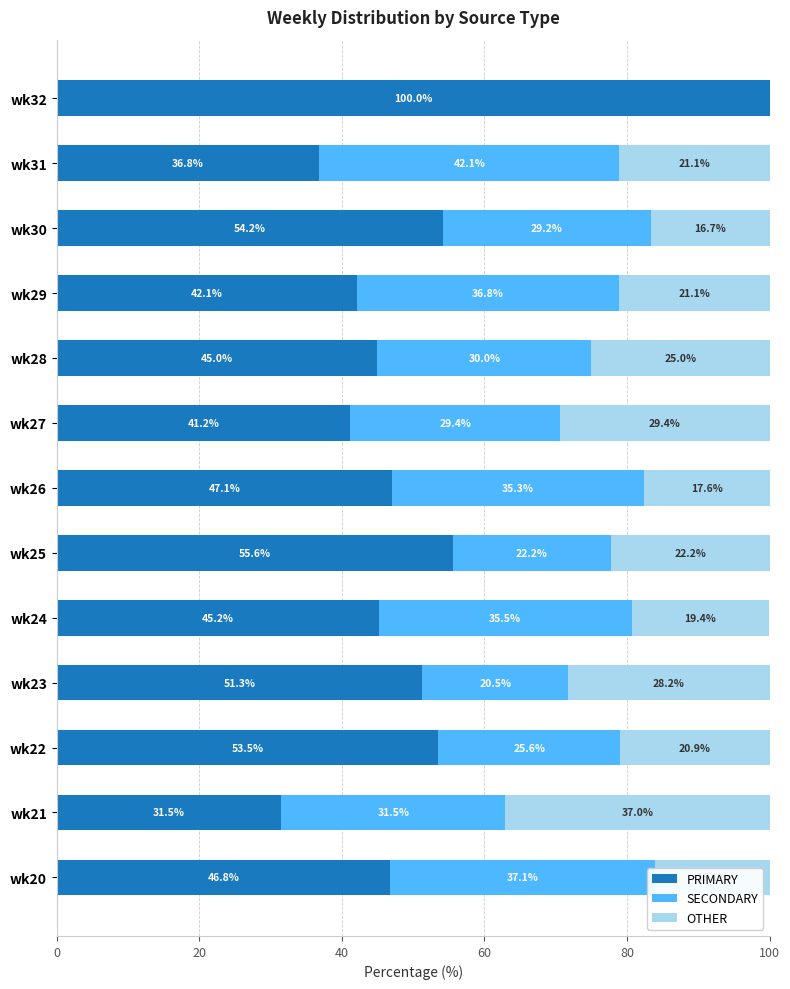

At which label is PRIMARY closest to 65?

wk25